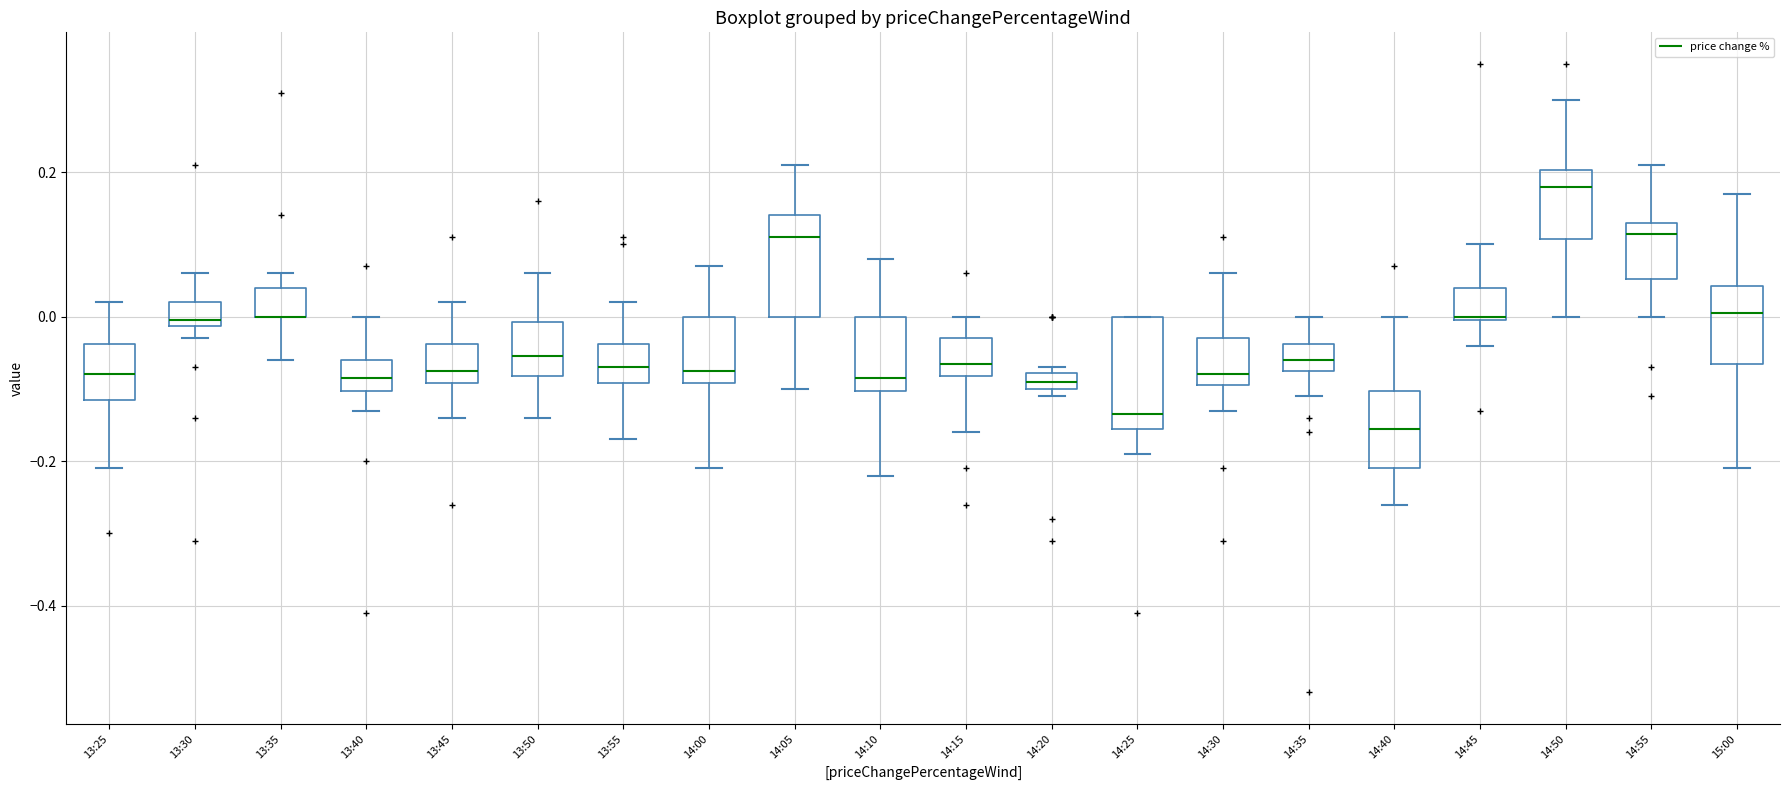

Where is the lower edge of the box for 13:50 on the y-axis? The values are not printed on the chart, so give them approximately, as read against the axis.

-0.08